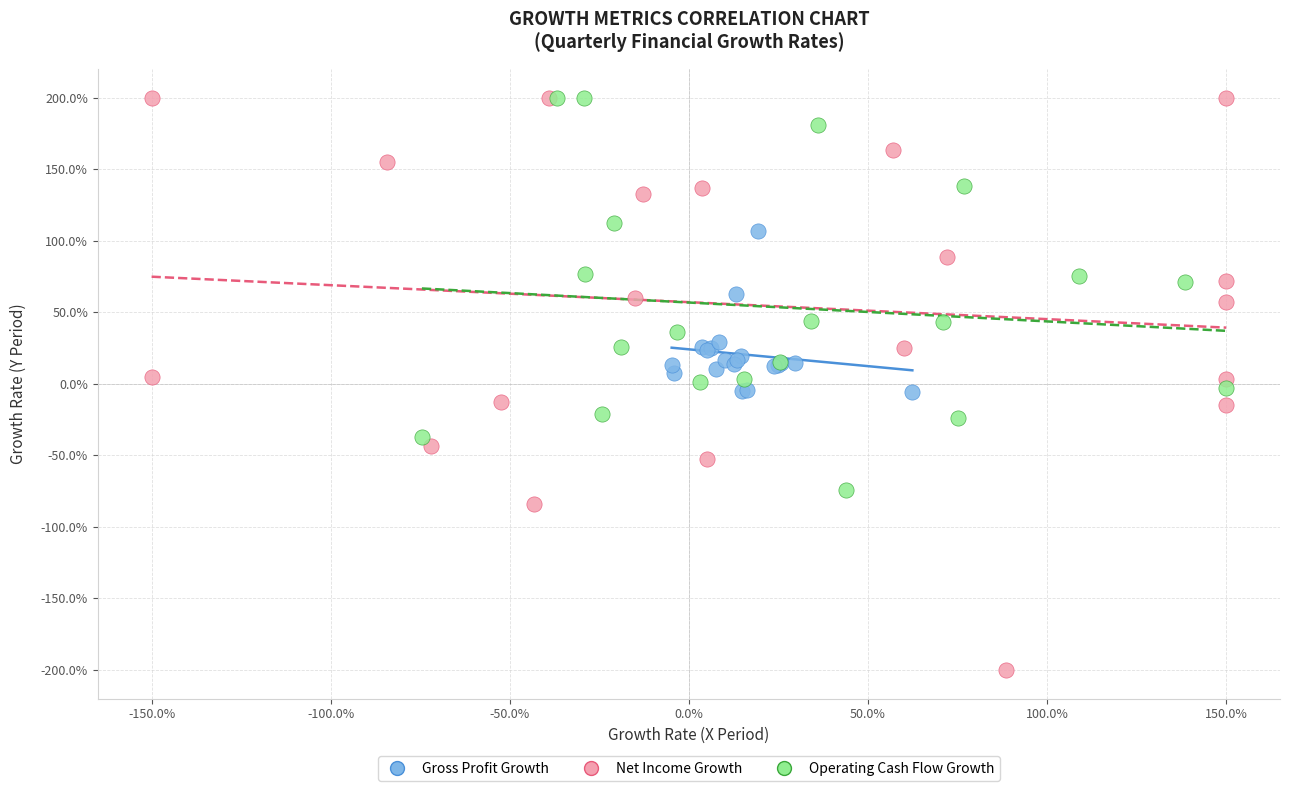

What are all the series names shown in the legend?

Gross Profit Growth, Net Income Growth, Operating Cash Flow Growth